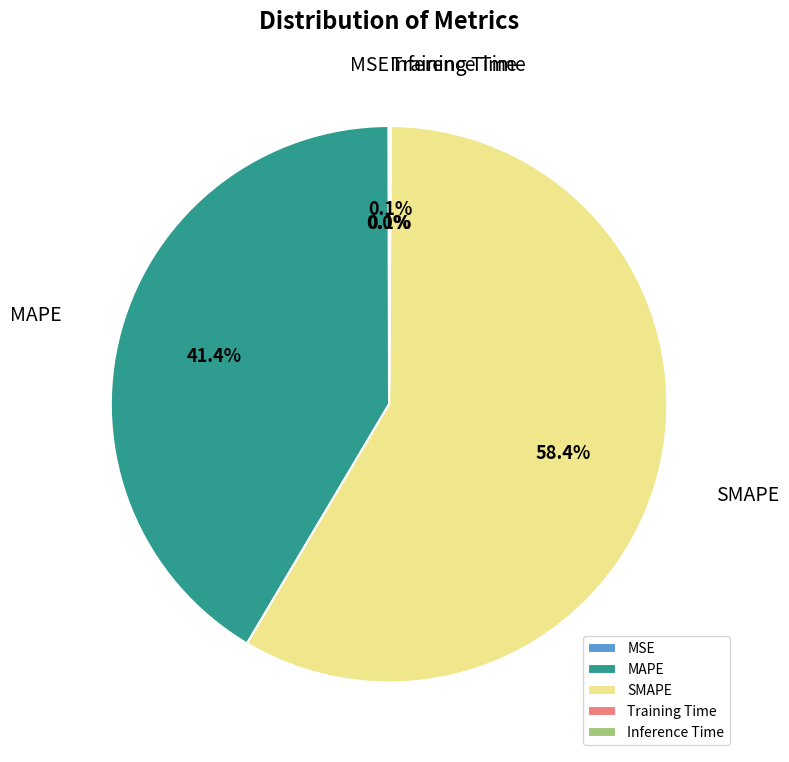

Is SMAPE the majority of the pie?

Yes